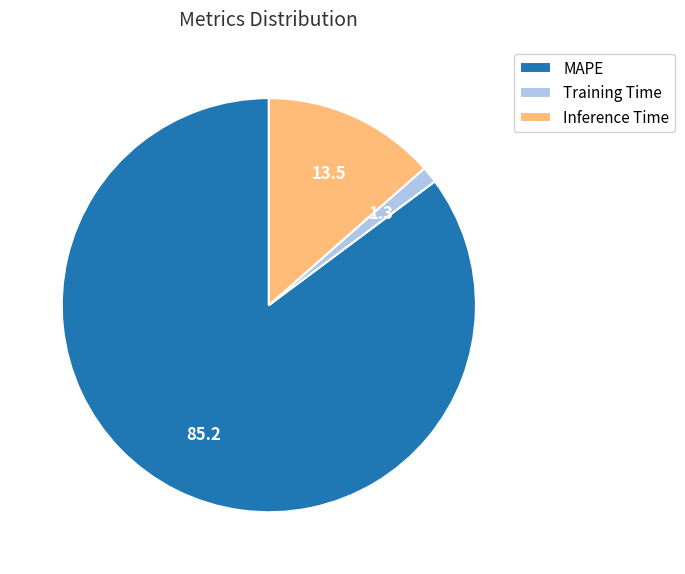

Which has a higher value, Training Time or MAPE?

MAPE